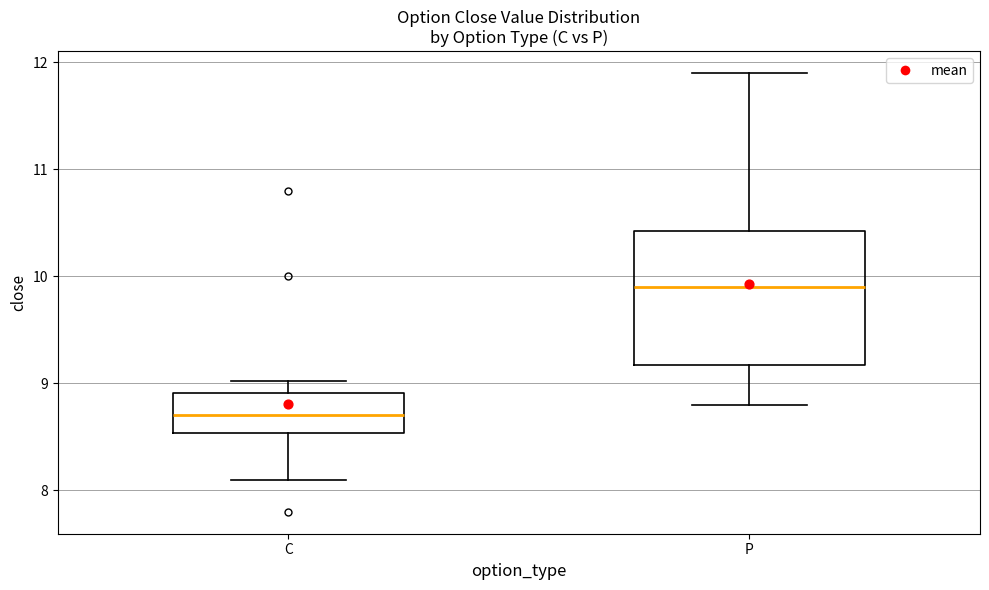

Reading left to right, transcribe this box plot: for each box, give where its median line is, the range the box spans, and where its two whiskers end, as read against the y-axis. The values are not printed on the chart, so give them approximately, as read against the axis.

C: median 8.7, box 8.5 to 8.9, whiskers 8.1 to 9.0
P: median 9.9, box 9.2 to 10.4, whiskers 8.8 to 11.9